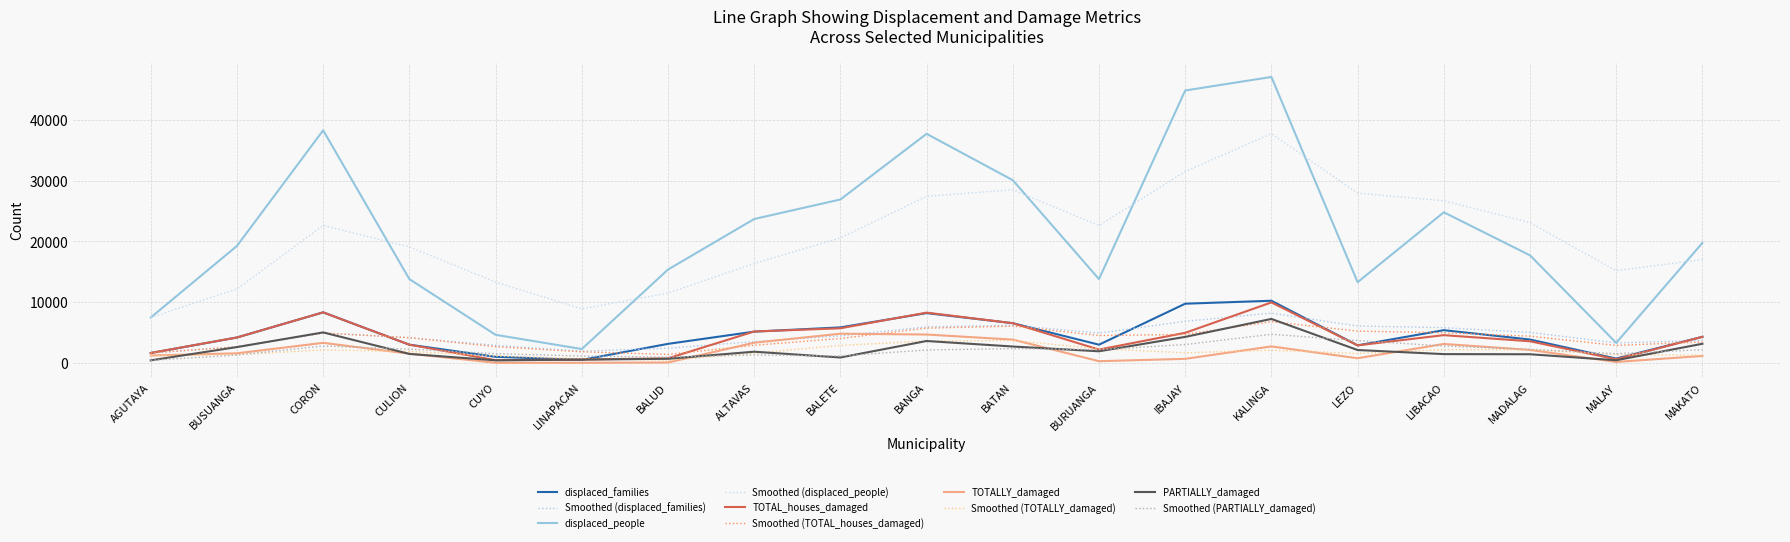

Which series has the largest total across all categories?

displaced_people